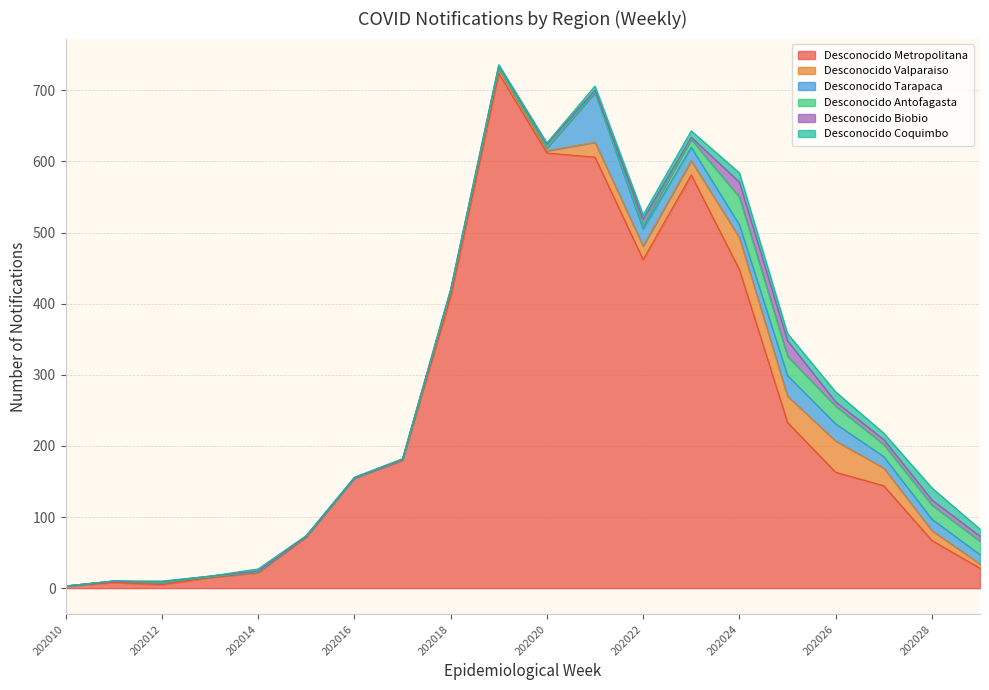

True or false: Desconocido Valparaiso and Desconocido Metropolitana cross at least once.

False